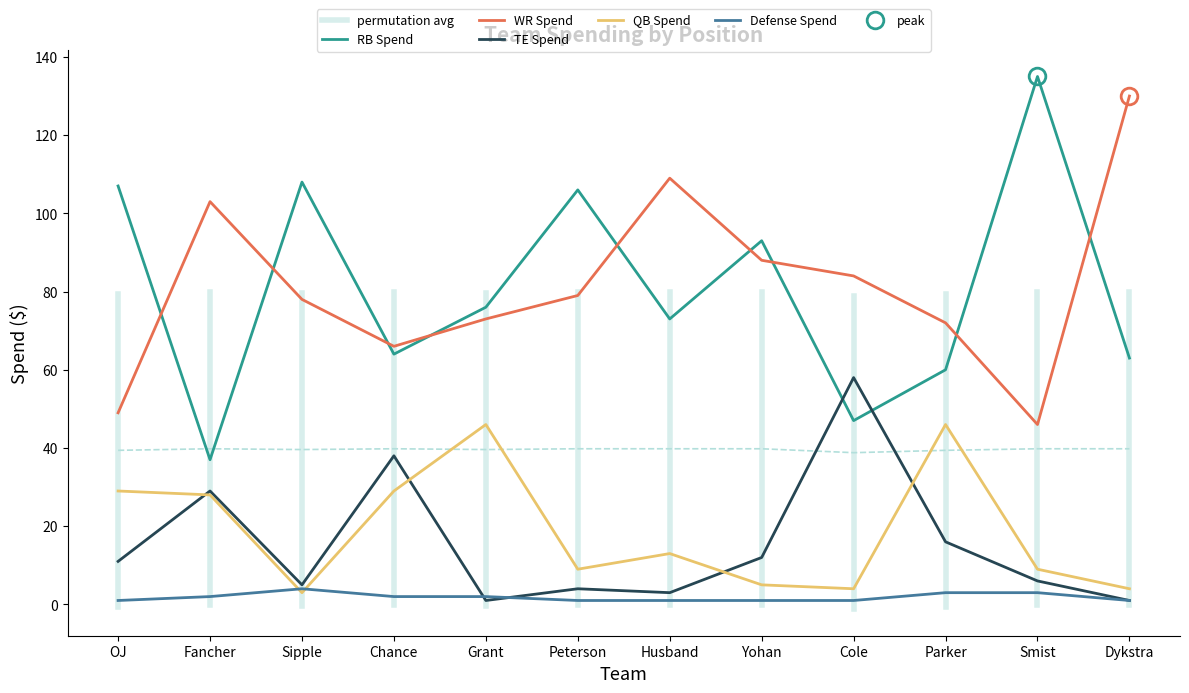

What is the difference between the WR Spend values at Cole and Fancher?

19